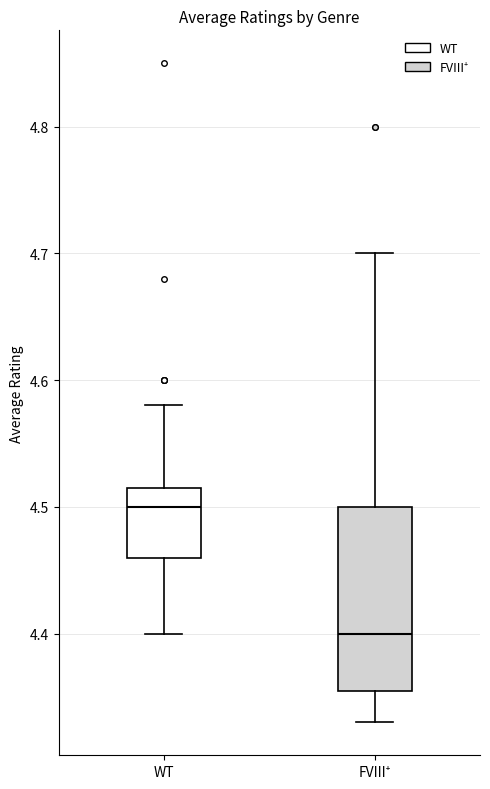

Reading left to right, transcribe this box plot: for each box, give where its median line is, the range the box spans, and where its two whiskers end, as read against the y-axis. The values are not printed on the chart, so give them approximately, as read against the axis.

WT: median 4.50, box 4.46 to 4.52, whiskers 4.40 to 4.58
FVIII⁺: median 4.40, box 4.36 to 4.50, whiskers 4.33 to 4.70